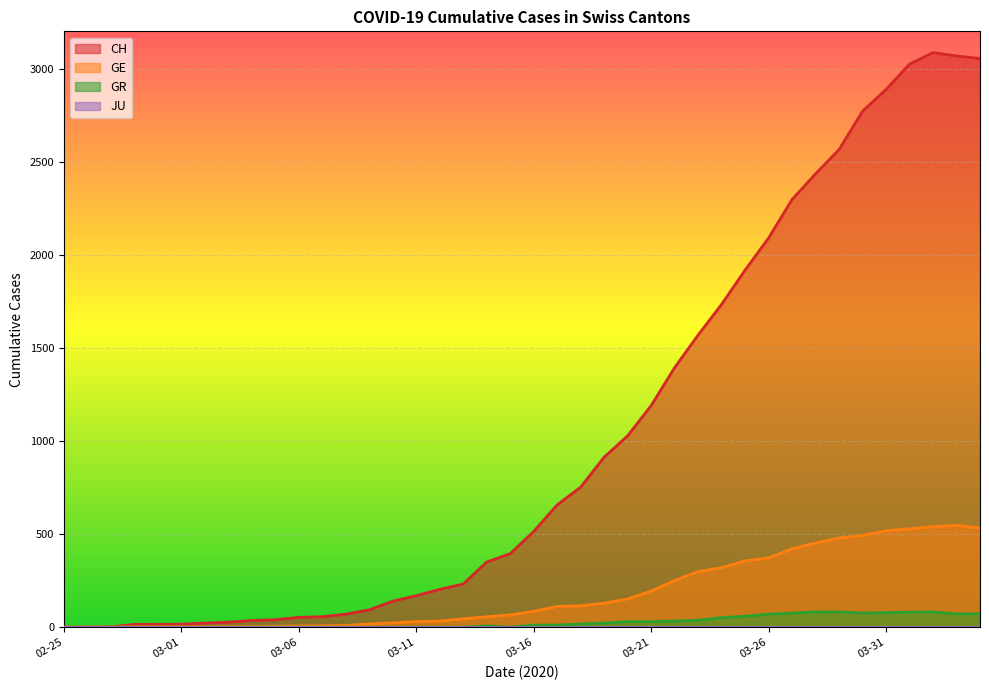

What is the average value of the GE series?

180